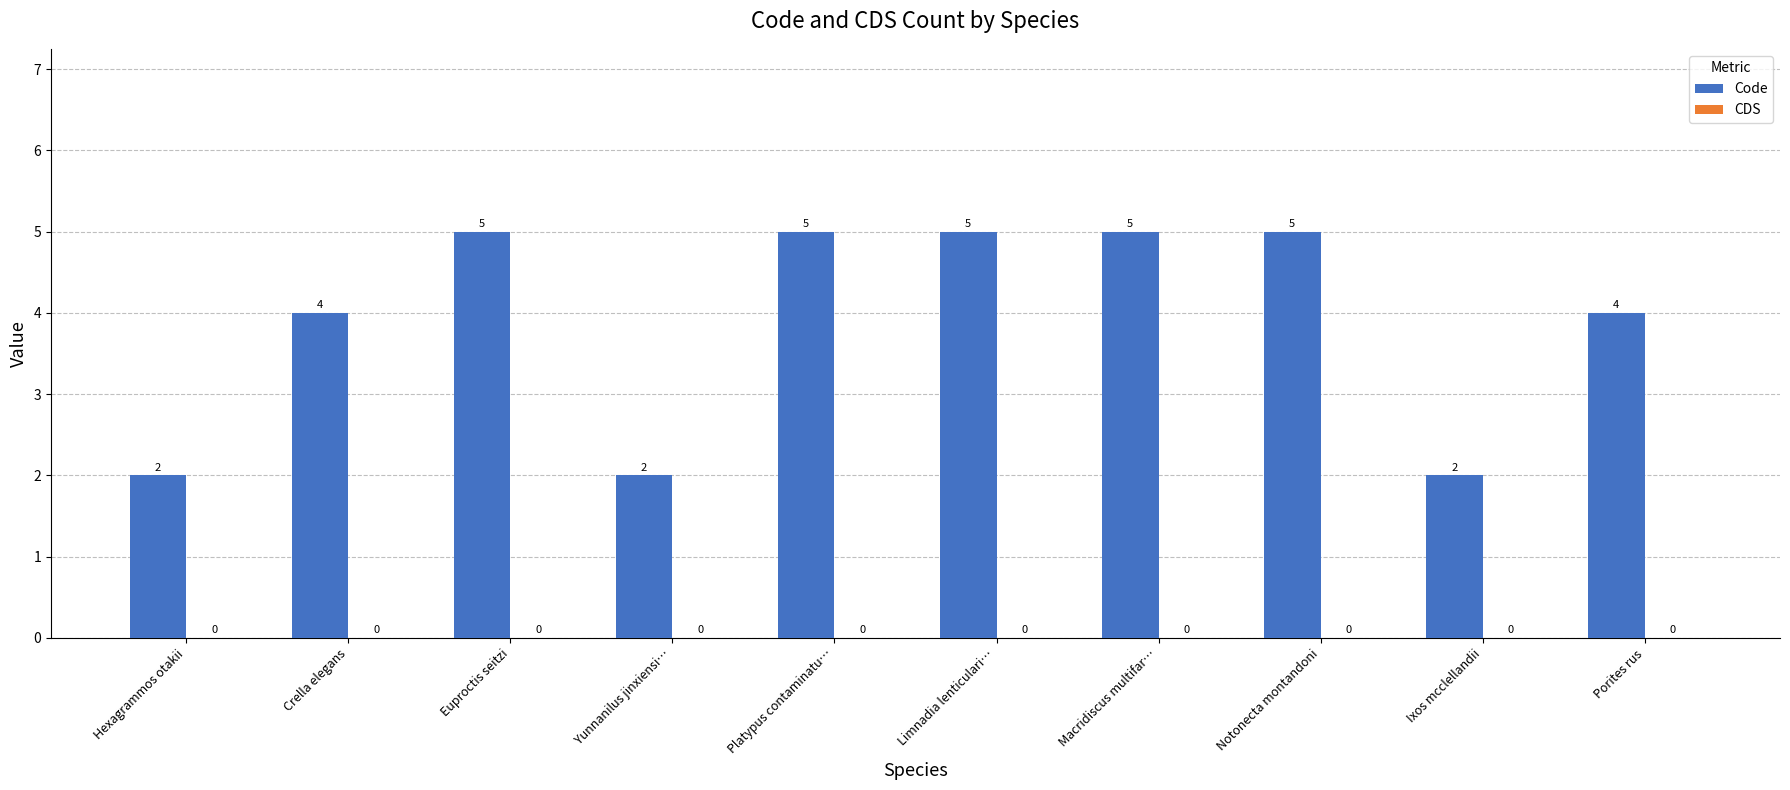

Reading right to left, list all the values displayed in this chart.

Porites rus=4	Ixos mcclellandii=2	Notonecta montandoni=5	Macridiscus multifar…=5	Limnadia lenticulari…=5	Platypus contaminatu…=5	Yunnanilus jinxiensi…=2	Euproctis seitzi=5	Crella elegans=4	Hexagrammos otakii=2